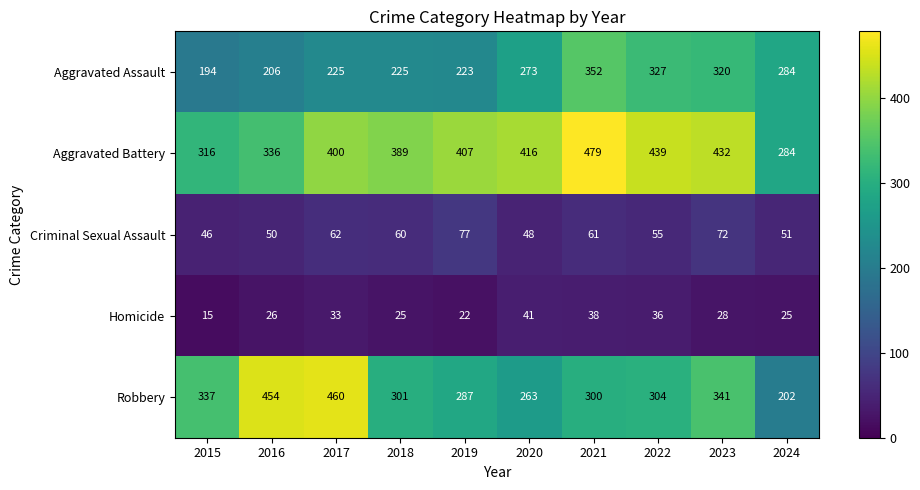

What value does the Homicide series have at 2015, to the nearest 10?

20